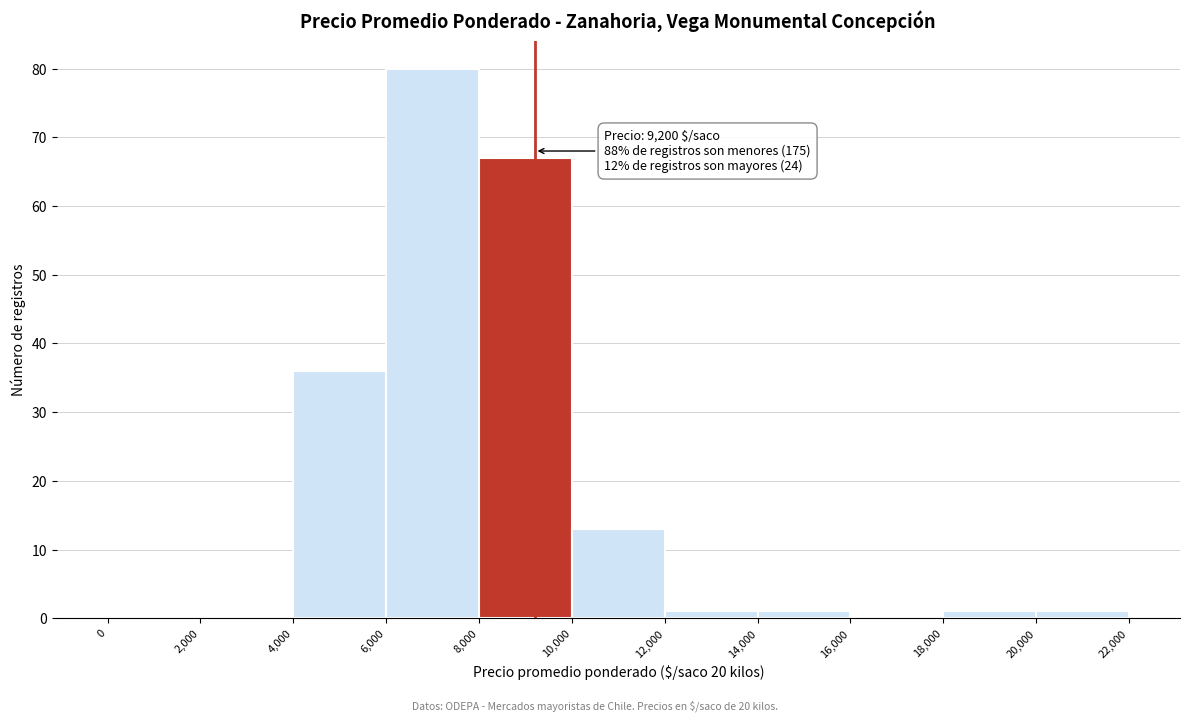

Which range on the x-axis has the tallest bar?

6,000 to 8,000